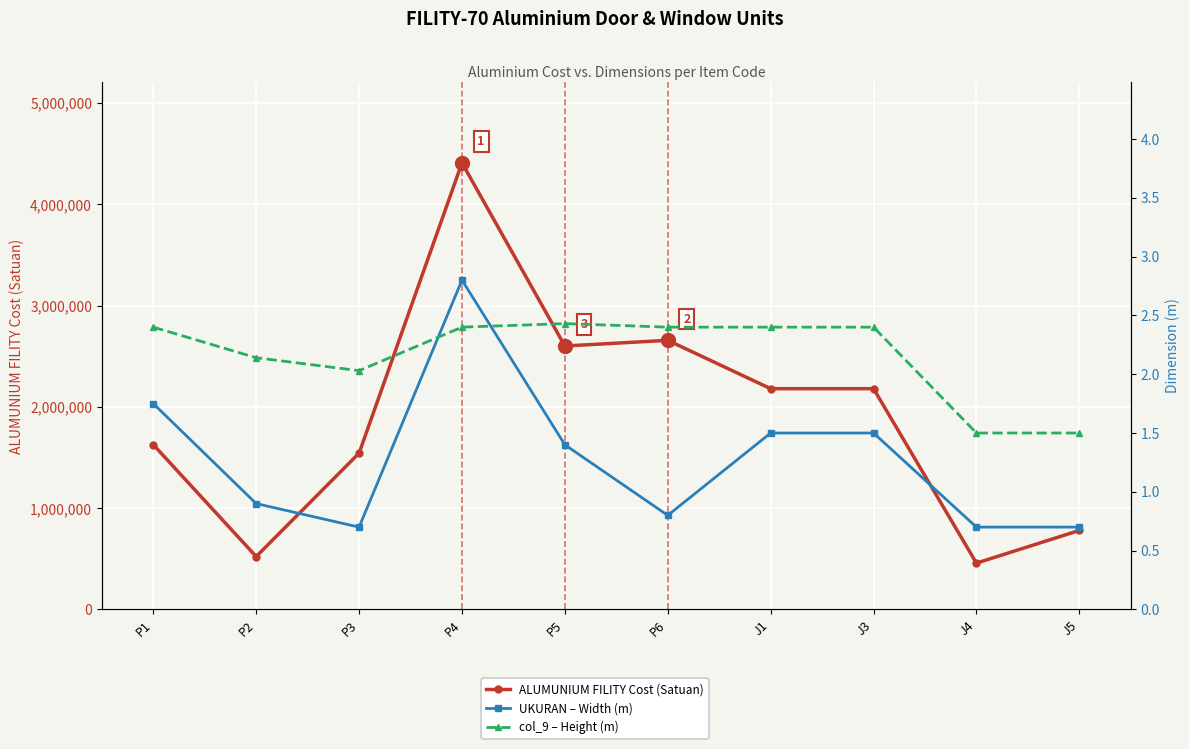

How many lines are shown in the chart?

3